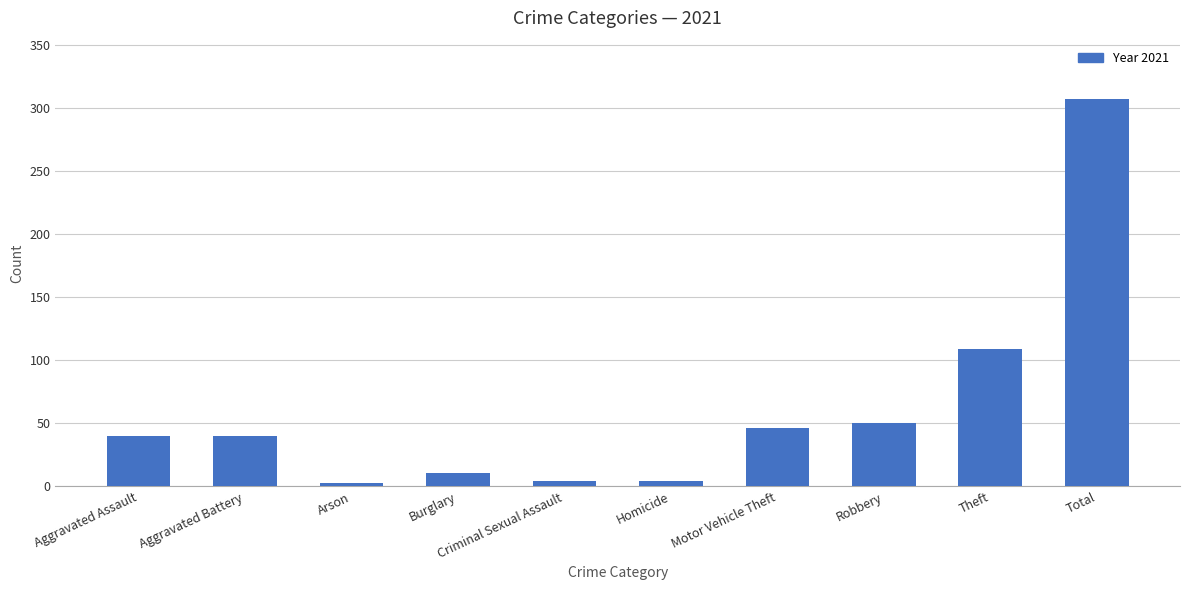

Approximately how many times larger is the value at Motor Vehicle Theft compared to Theft?

0.4